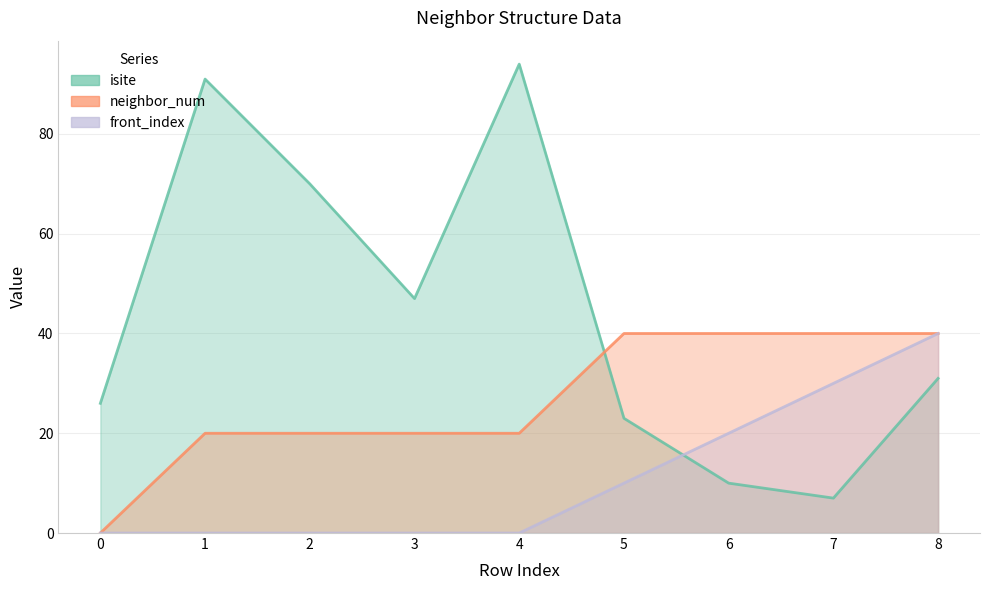

The front_index series shows 10 at 5. True or false?

True